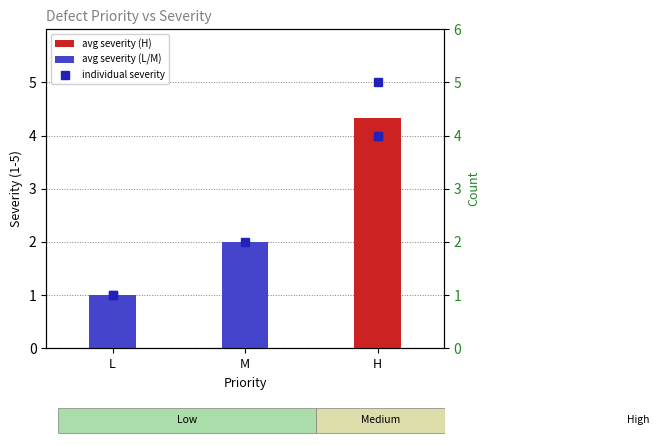

Reading left to right, extract all data points from this chart.

L=1.0	M=2.0	H=4.3